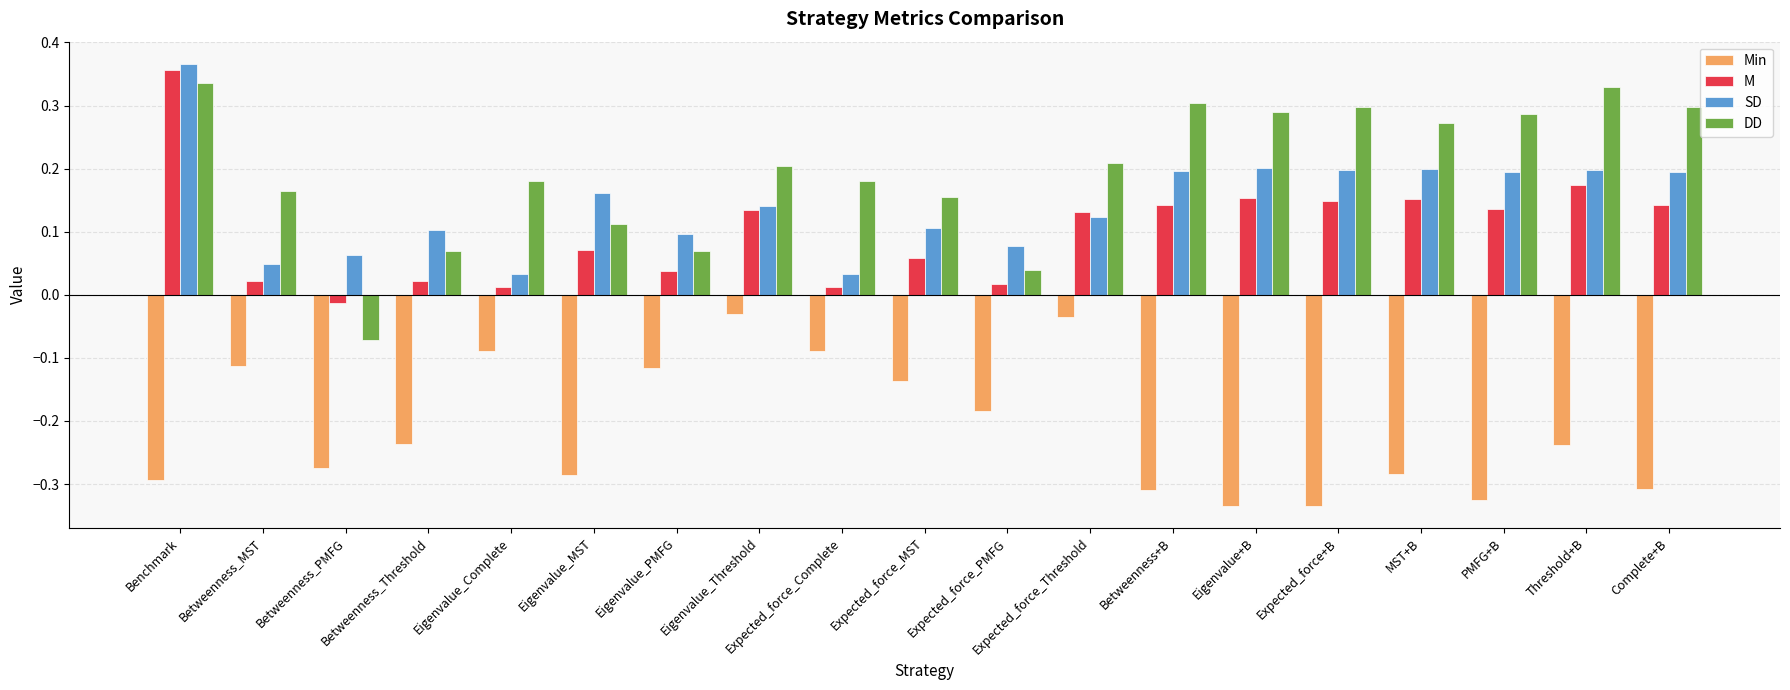

Where is DD nearest to the value 0?

Expected_force_PMFG